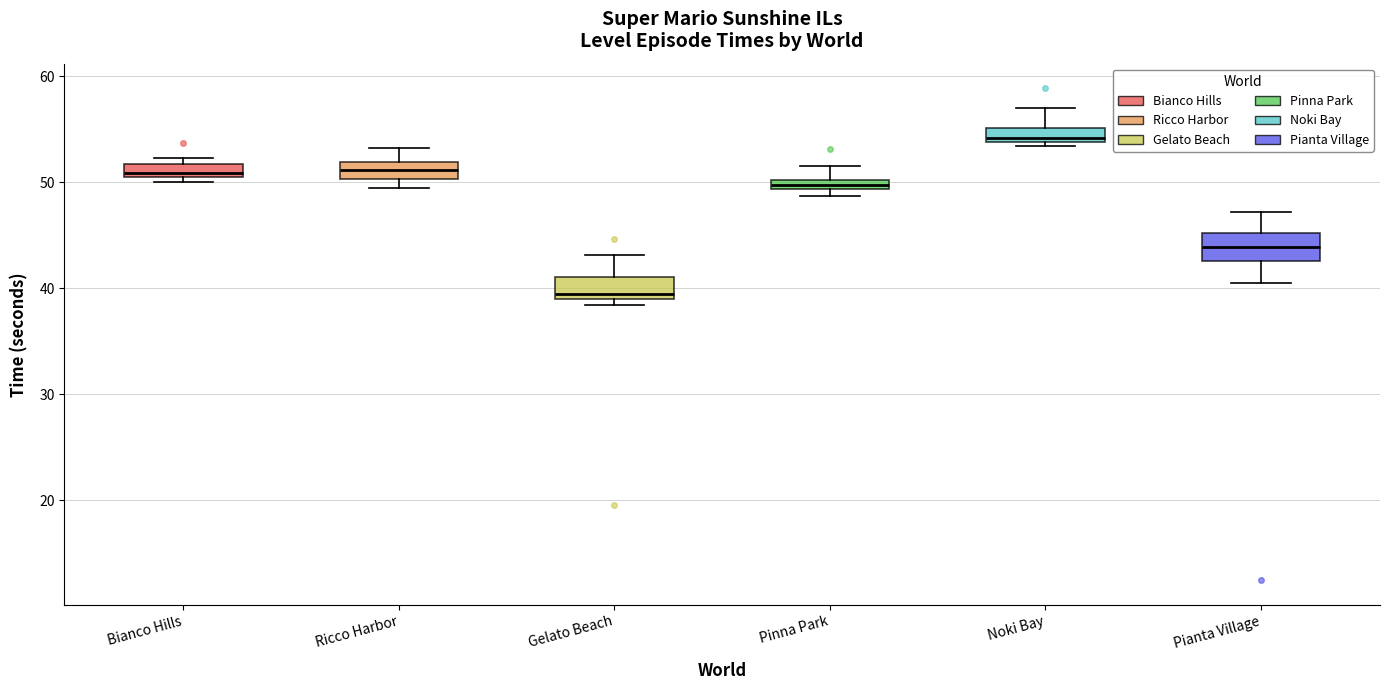

Which box has the lowest median line?

Gelato Beach